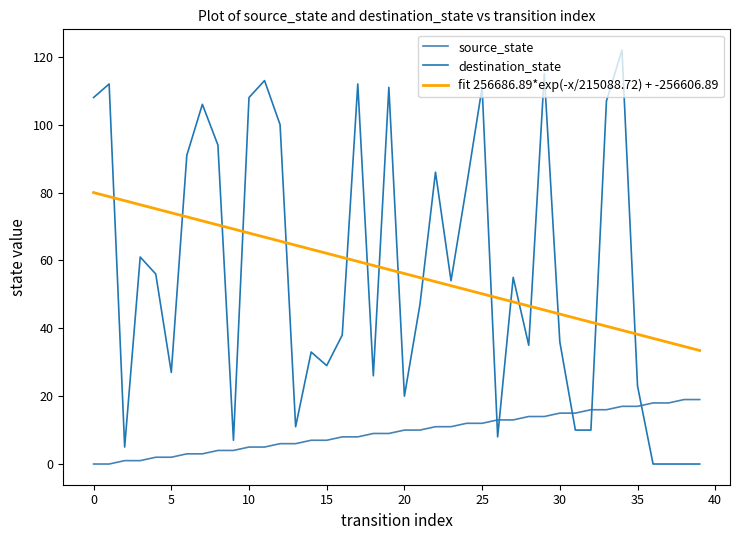

Which series has the largest range (max minus min)?

destination_state